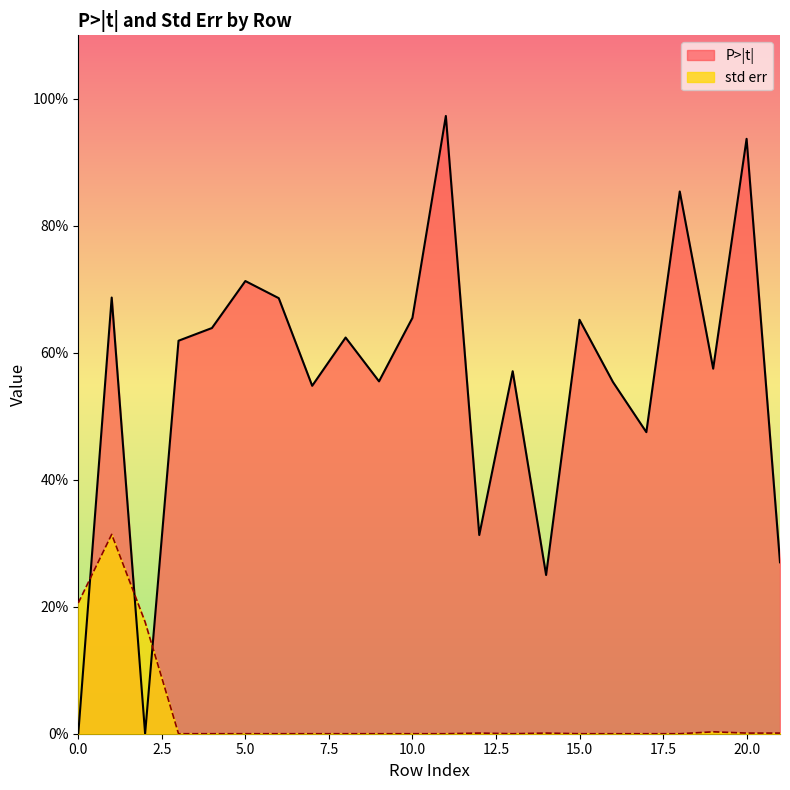

How many series are shown in this chart?

2